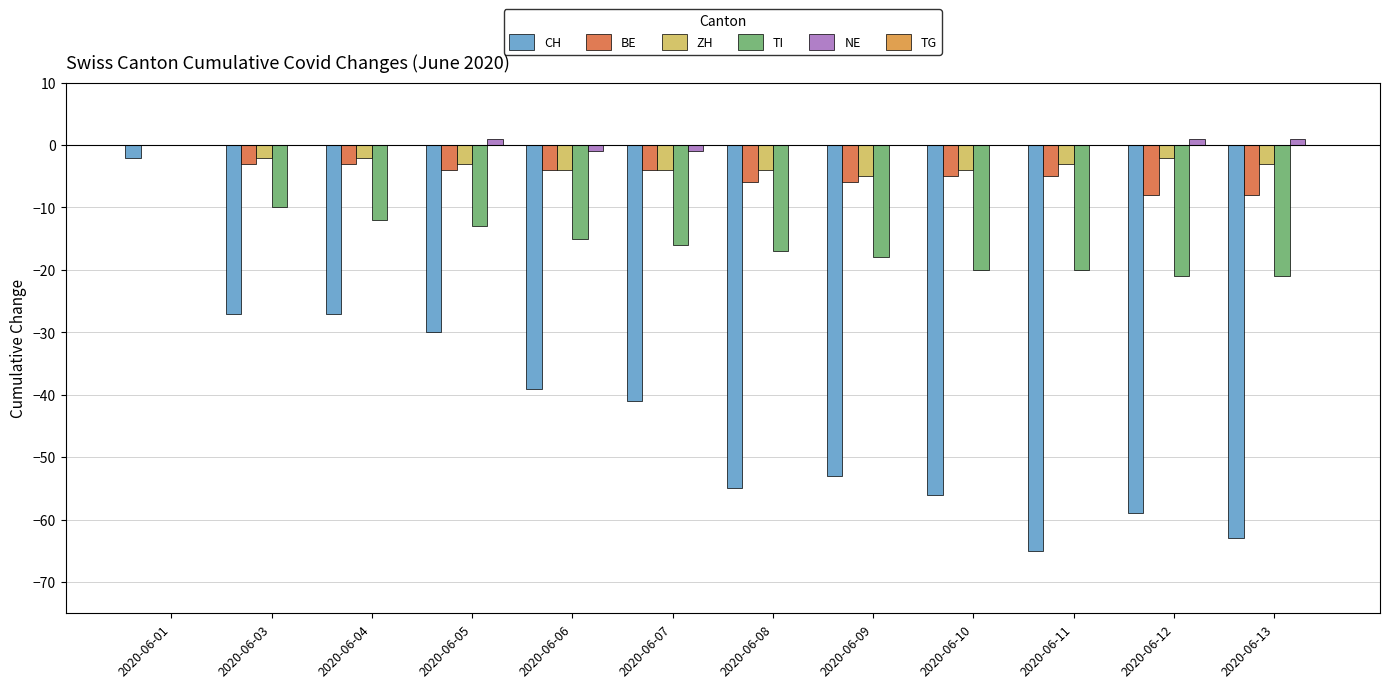

At which category is the sum across all series the highest?

2020-06-01